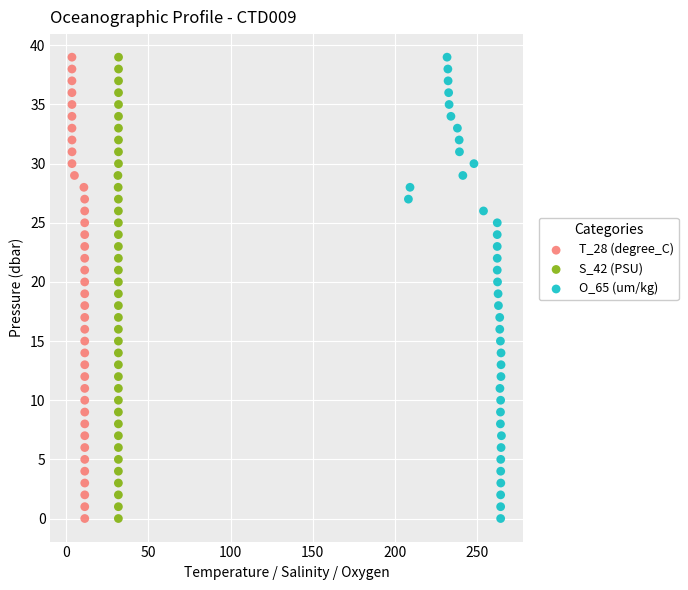

What are all the series names shown in the legend?

T_28 (degree_C), S_42 (PSU), O_65 (um/kg)